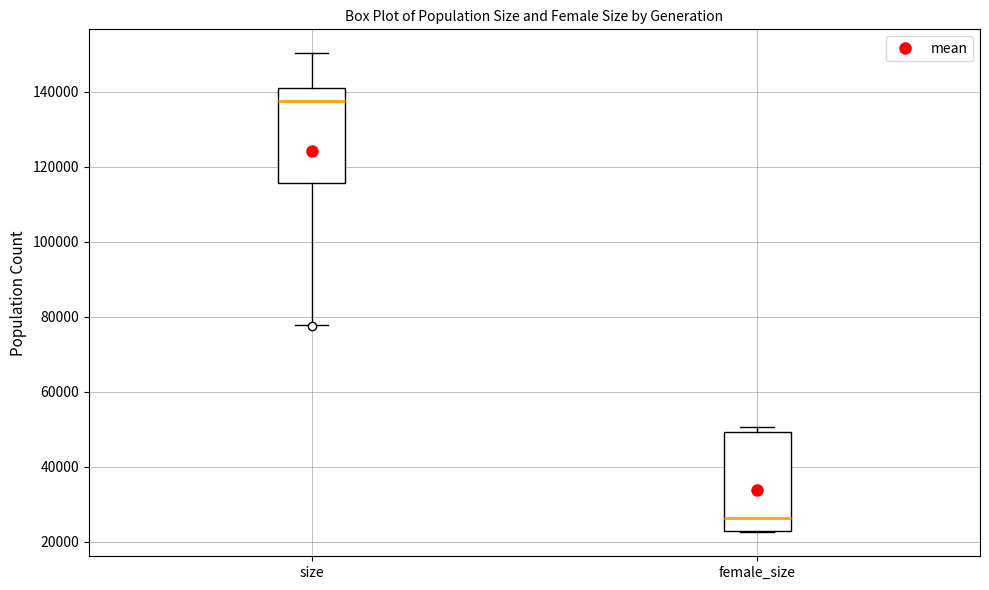

Reading left to right, transcribe this box plot: for each box, give where its median line is, the range the box spans, and where its two whiskers end, as read against the y-axis. The values are not printed on the chart, so give them approximately, as read against the axis.

size: median 138000, box 116000 to 140000, whiskers 78000 to 150000
female_size: median 26000, box 24000 to 50000, whiskers 22000 to 50000 (just above the box's upper edge)